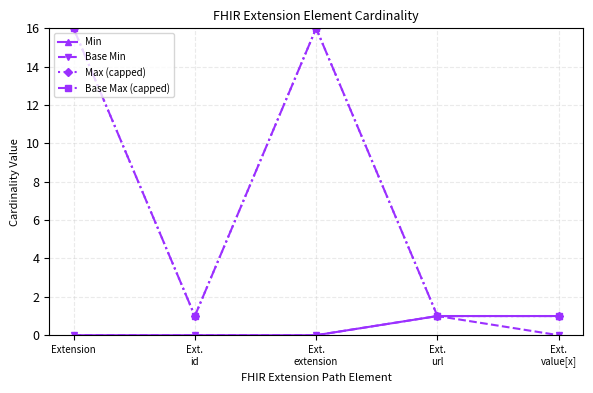

List the labels in order of Base Min value, smallest first.

Extension, Ext.
id, Ext.
extension, Ext.
value[x], Ext.
url